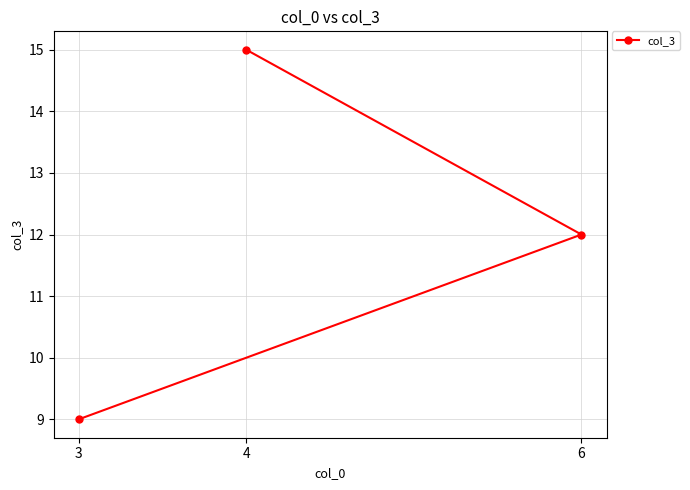

What is the change in value from 4 to 3?

-6